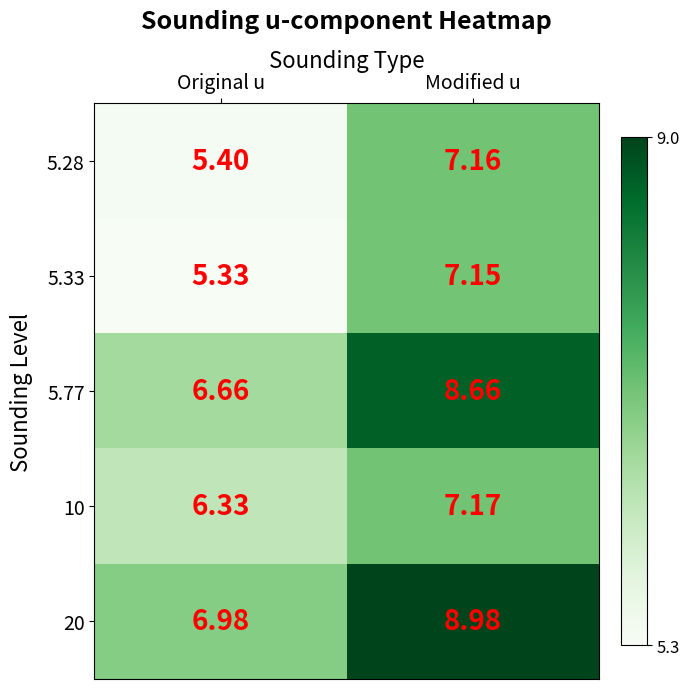

Which category has the highest value across all series?

Modified u